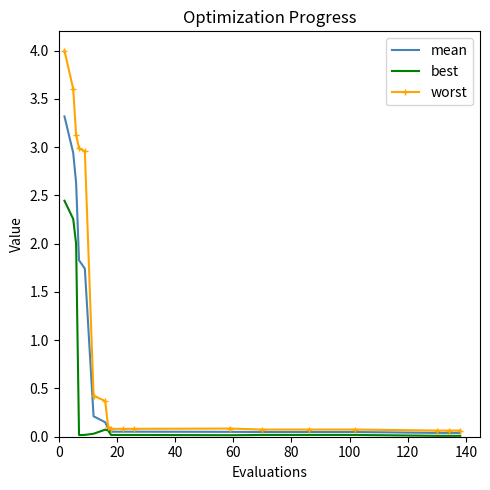

Rank the series by their maximum value, from lowest to highest.

best, mean, worst